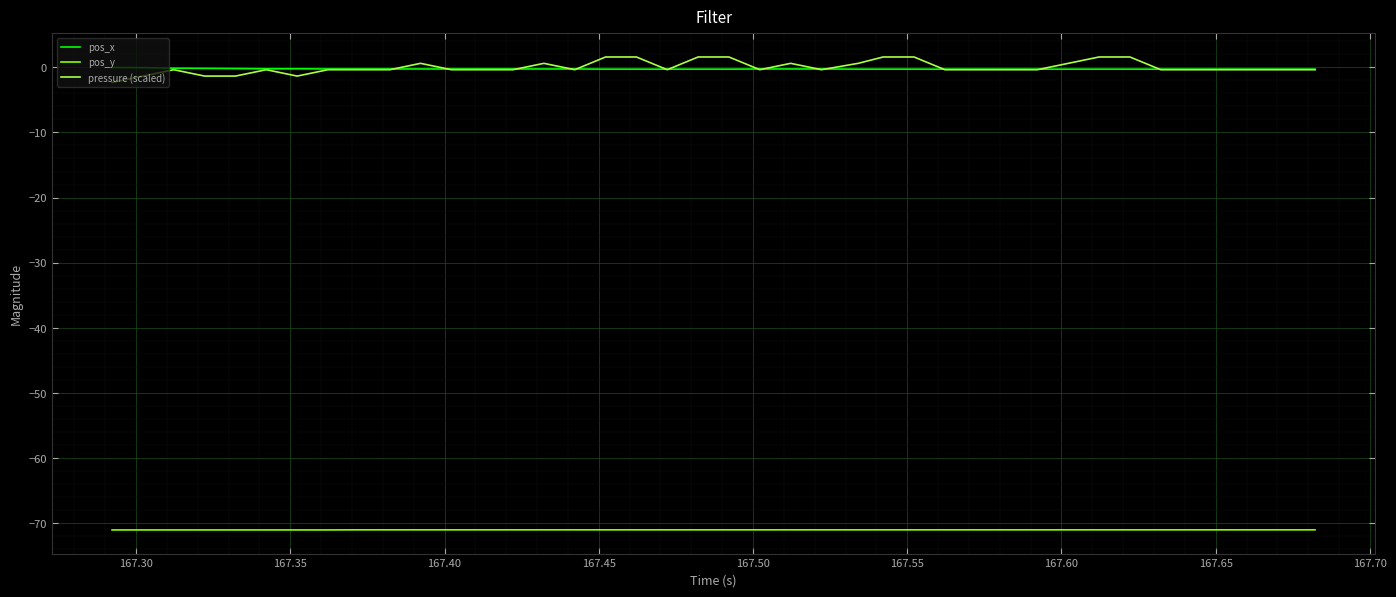

Which series has the widest spread of values?

pressure (scaled)